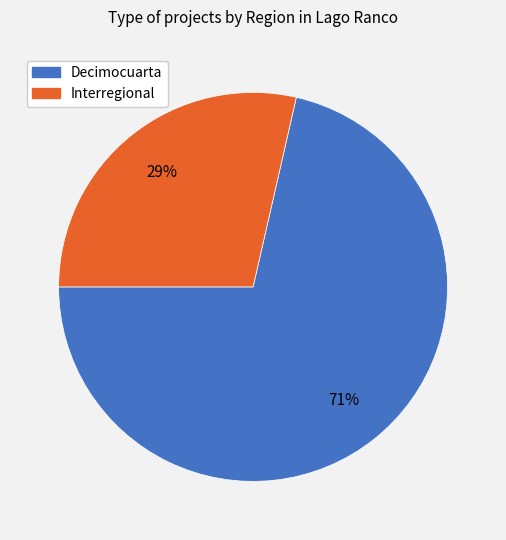

Is there a majority slice in this chart?

Yes